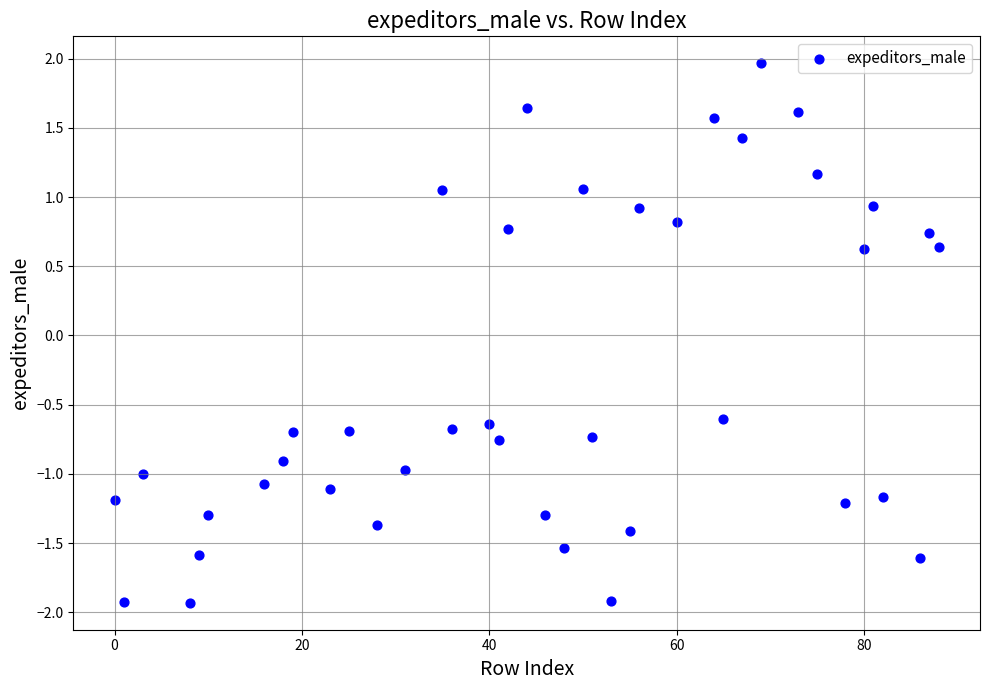

What is the range of Y values (max minus min)?

3.9